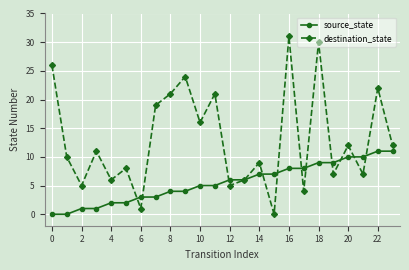

What is the highest value of the destination_state series?

31